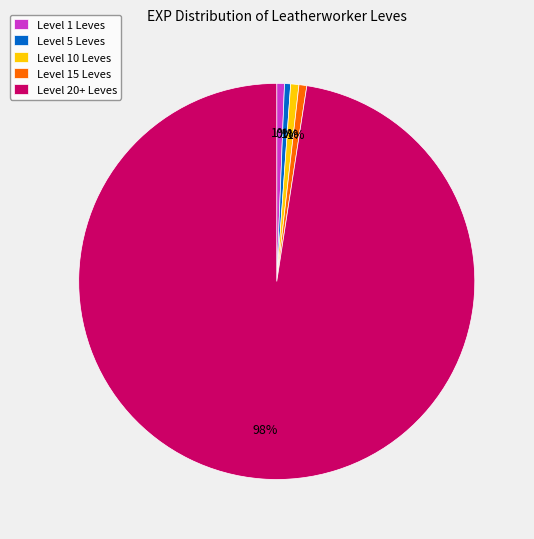

Do Level 15 Leves and Level 5 Leves together represent more than half of the pie?

No